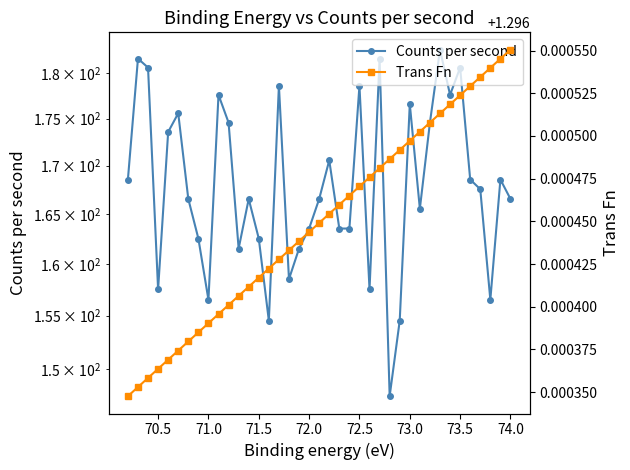

What is the greatest value displayed?

182.6